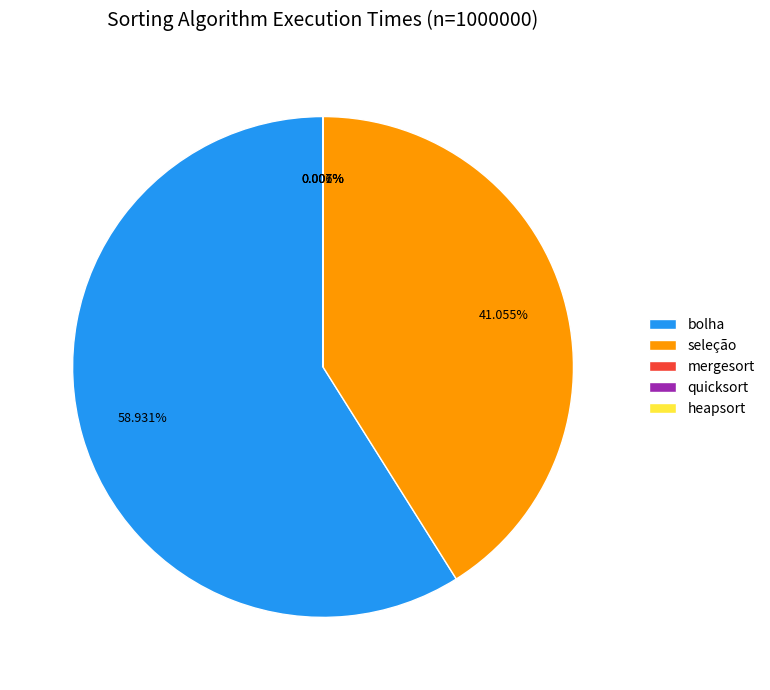

Which category has the biggest portion of the pie?

bolha